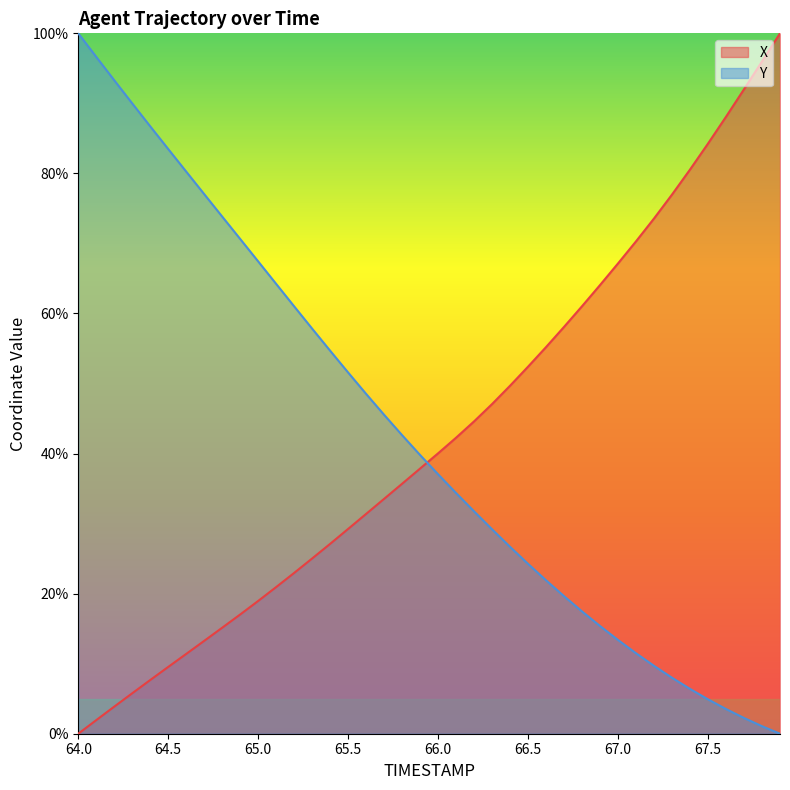

Reading left to right, transcribe all the data shown in this chart.

X: 0.0	1.9	3.9	5.8	7.7	9.5	11.4	13.3	15.1	17.0	19.0	20.9	23.0	25.0	27.1	29.2	31.4	33.5	35.7	37.9	40.0	42.3	44.6	47.1	49.7	52.4	55.2	58.1	61.0	64.1	67.2	70.3	73.6	77.0	80.6	84.3	88.1	92.0	96.0	100.0
Y: 100.0	96.6	93.3	90.0	86.7	83.5	80.3	77.0	73.8	70.6	67.4	64.2	61.0	57.8	54.7	51.6	48.5	45.5	42.6	39.8	37.0	34.4	31.7	29.2	26.7	24.2	21.9	19.6	17.5	15.4	13.4	11.5	9.7	8.0	6.4	4.9	3.5	2.2	1.1	0.0